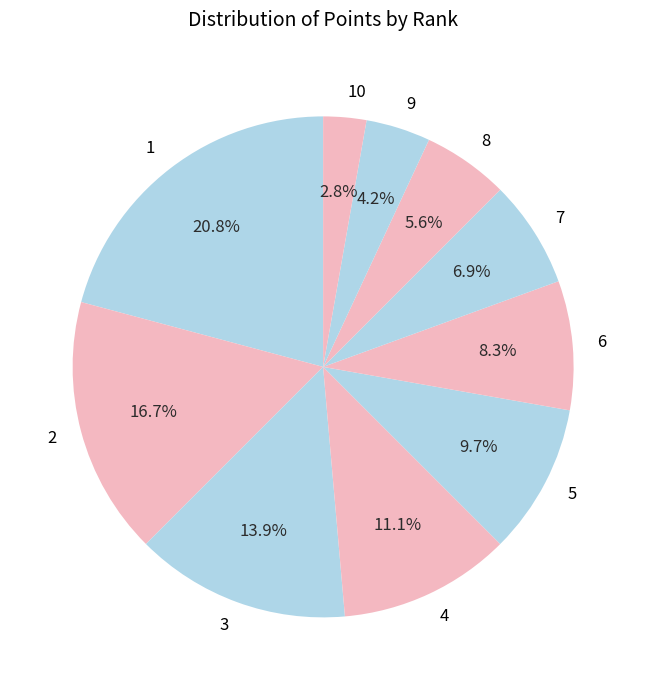

What is the smallest slice in the pie chart?

10